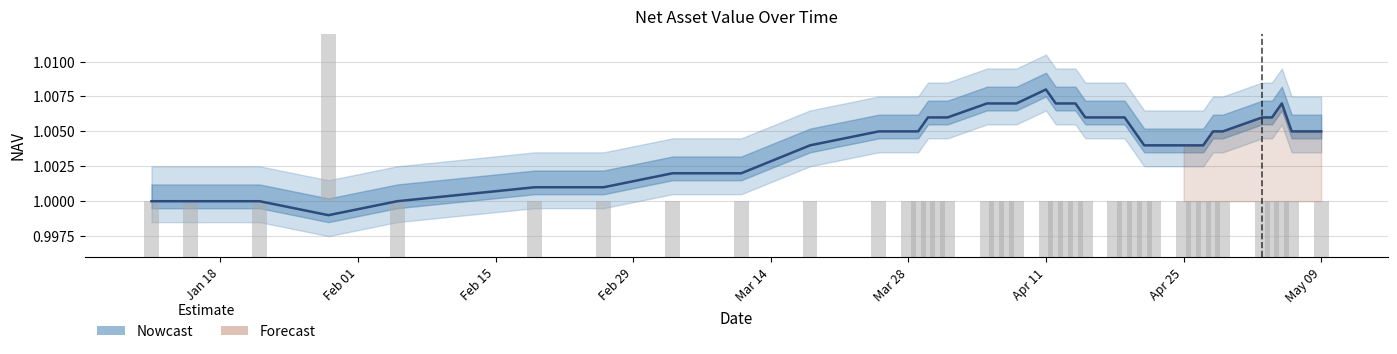

What is the label of the 38th bar from the left?

2016-05-05